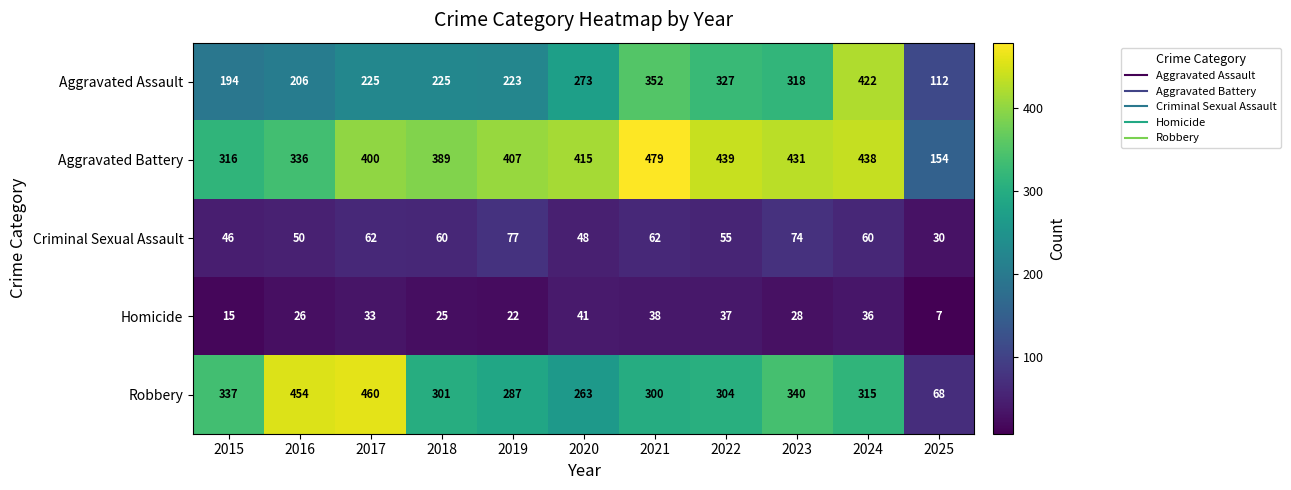

What is the greatest value displayed?

479